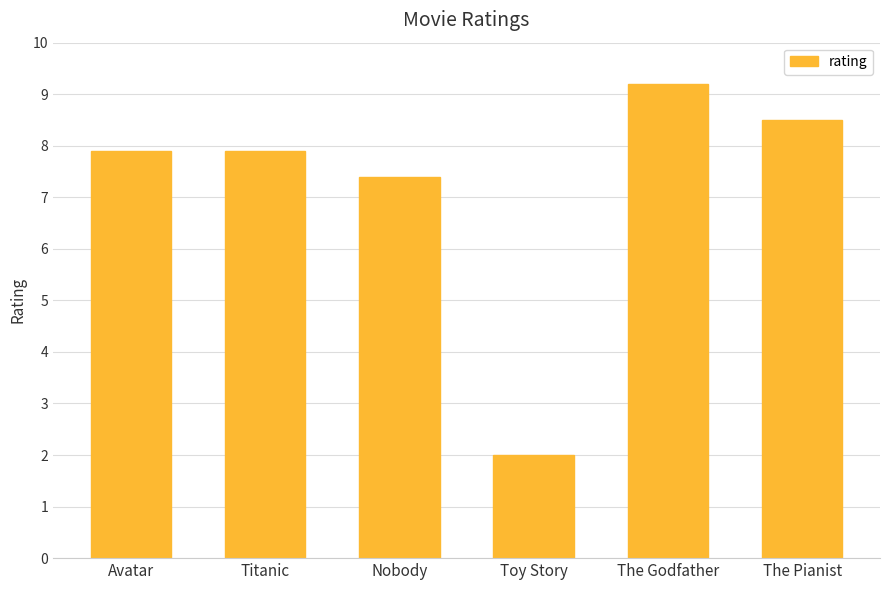

Reading right to left, list all the values displayed in this chart.

The Pianist=8.5	The Godfather=9.2	Toy Story=2.0	Nobody=7.4	Titanic=7.9	Avatar=7.9